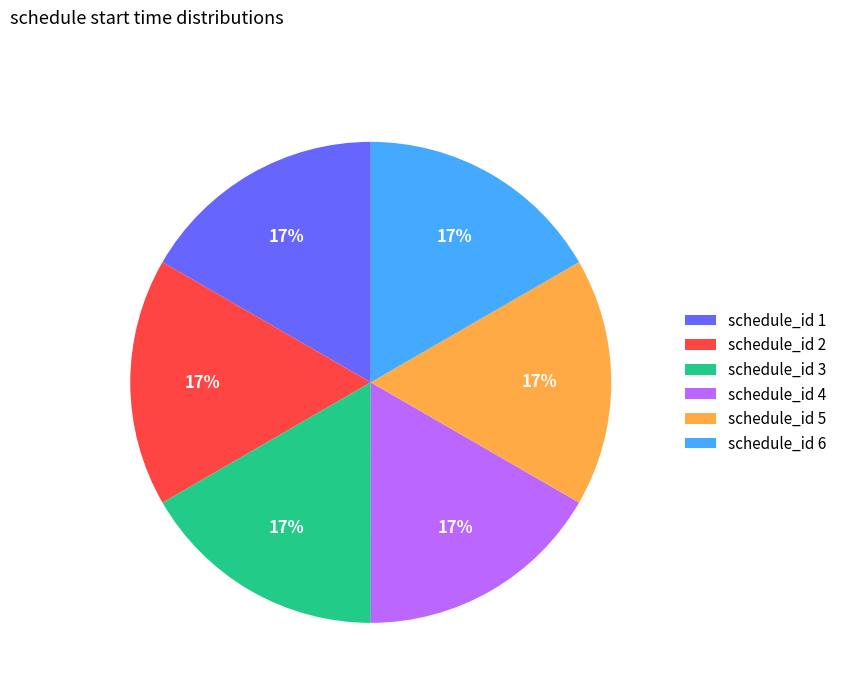

True or false: schedule_id 6 accounts for 27% of the total.

False